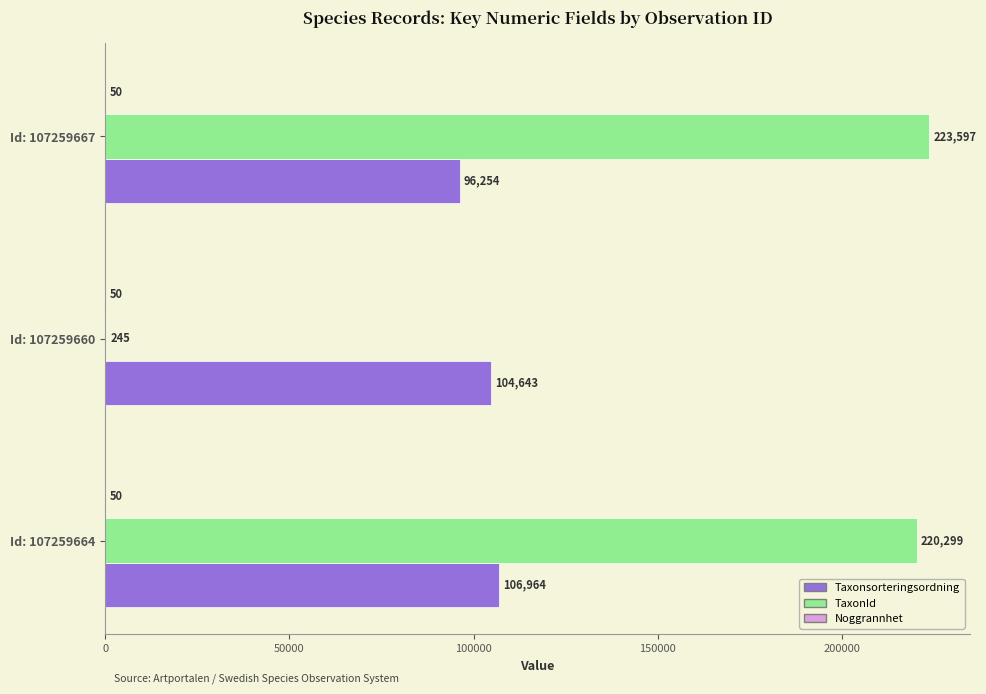

Which series has the largest total across all categories?

TaxonId